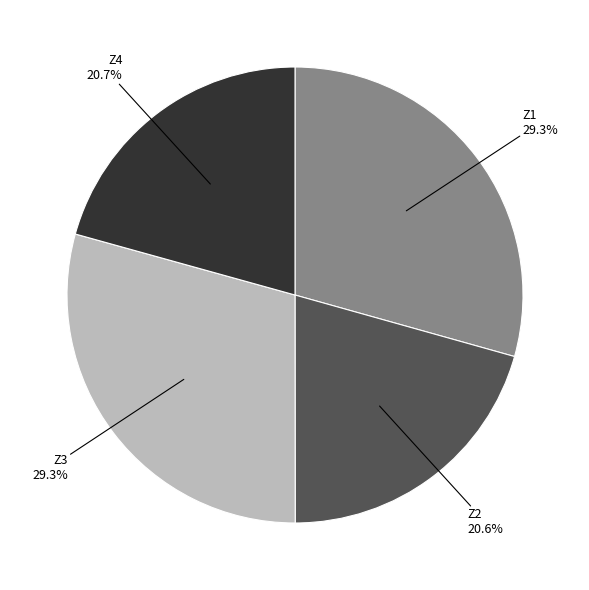

Is there any slice that represents more than half of the pie?

No